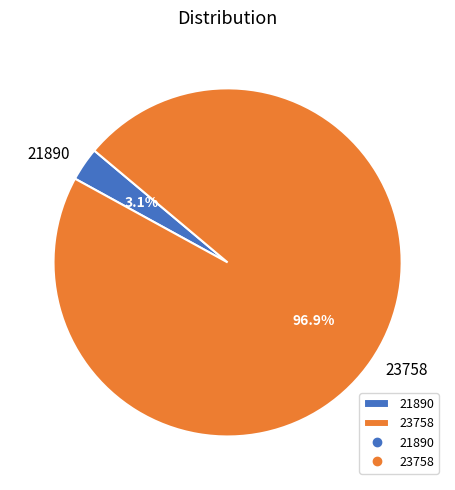

To the nearest percent, what is the difference between the largest and smallest slice percentages?

94%